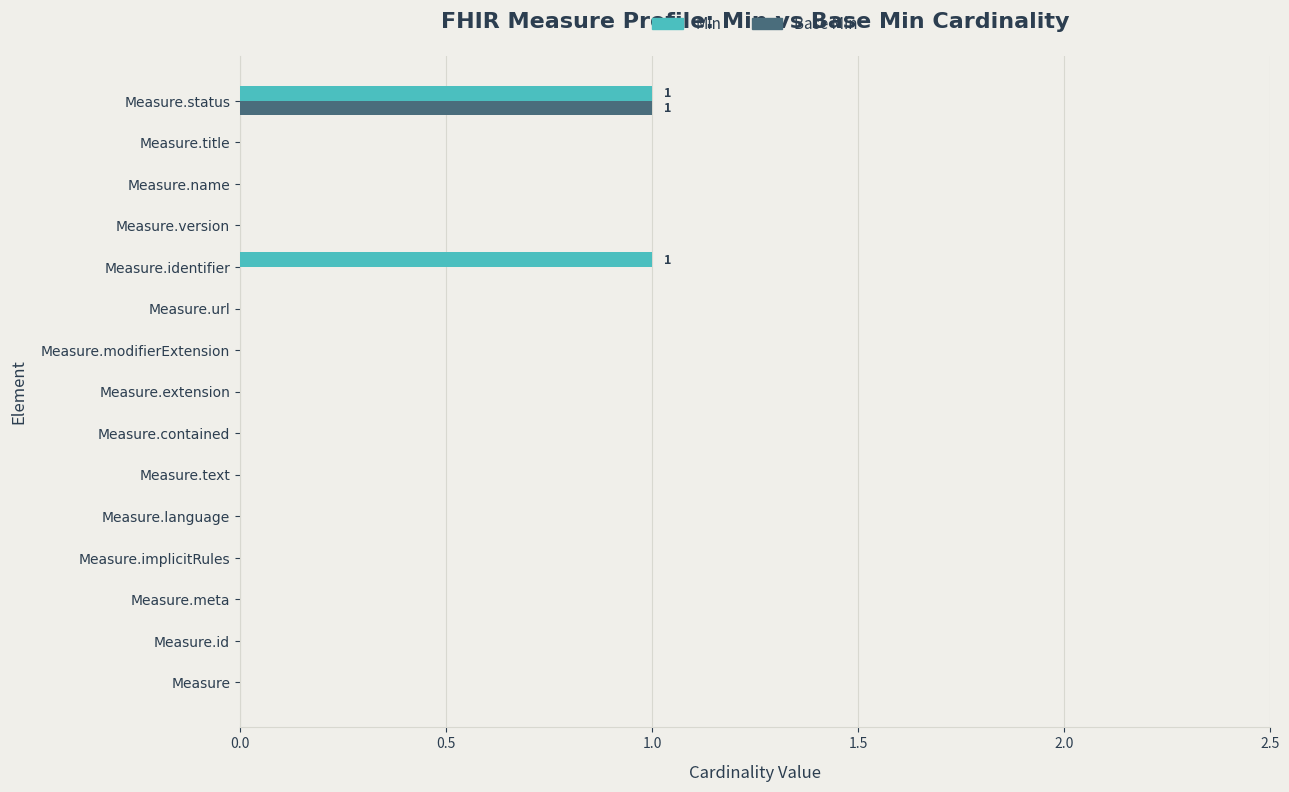

At which category is the sum across all series the highest?

Measure.status